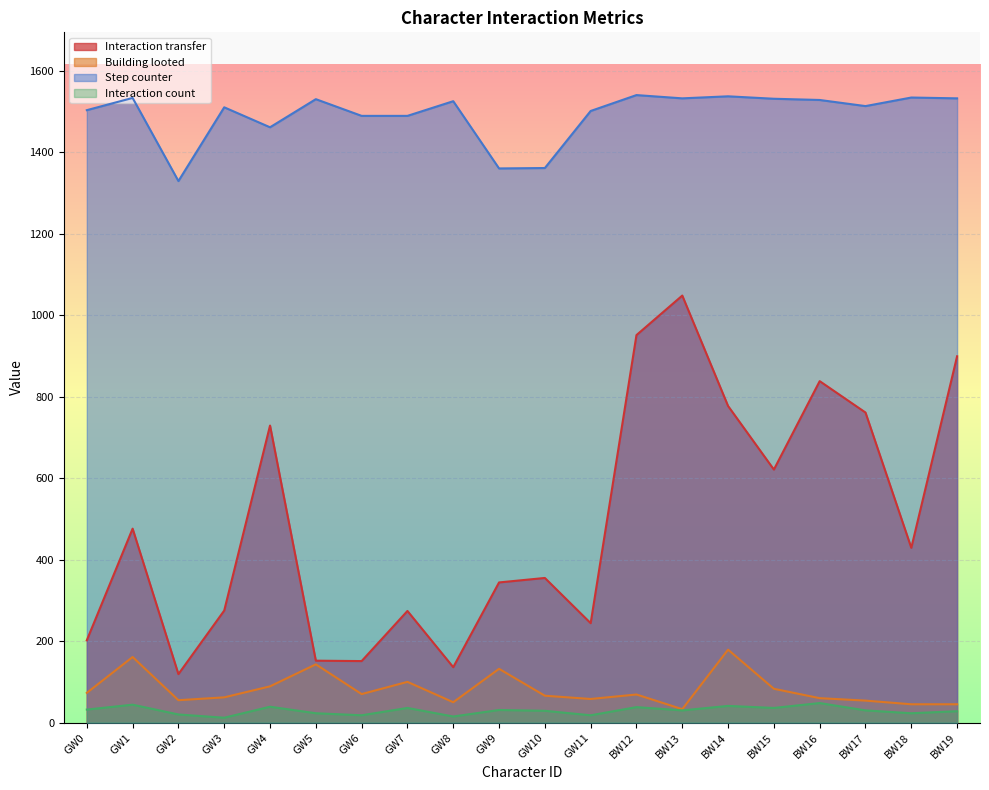

How many interior local peaks does the Building looted series have?

6